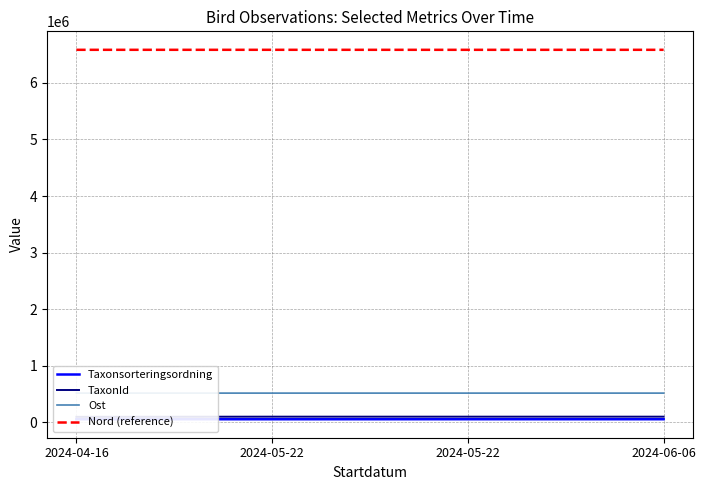

True or false: TaxonId has more than 1 interior local peaks.

False